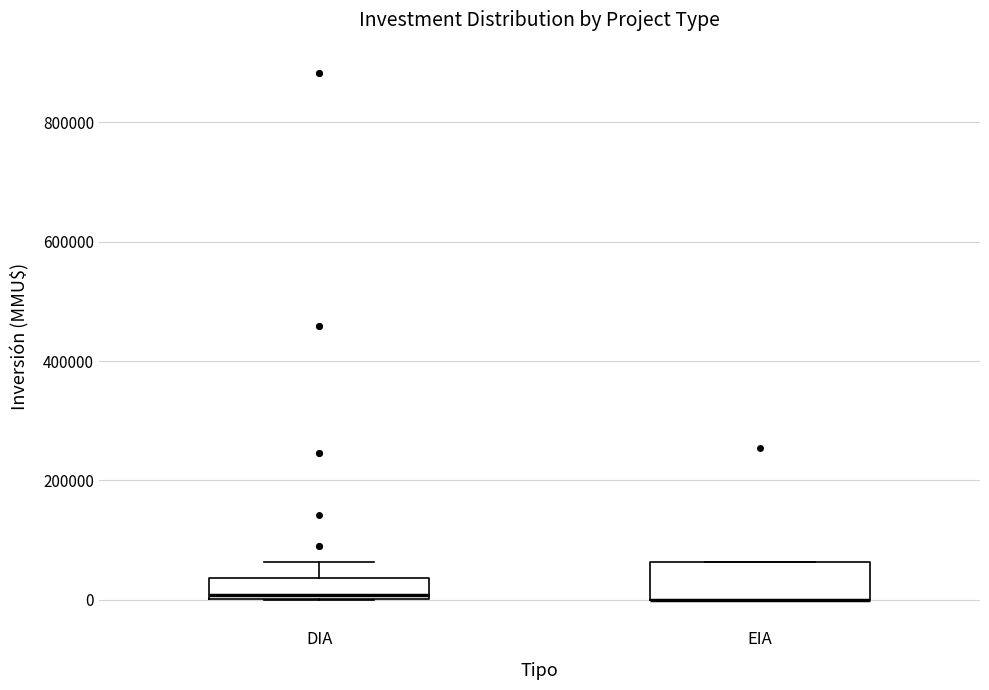

Reading left to right, read every box against the y-axis: the position of its median line, the range the box covers, and the ends of its whiskers. The values are not printed on the chart, so give them approximately, as read against the axis.

DIA: median 0 (just above the box's lower edge), box 0 to 40000, whiskers 0 to 60000
EIA: median 0 (drawn on the box's lower edge), box 0 to 60000, whiskers 0 to 60000